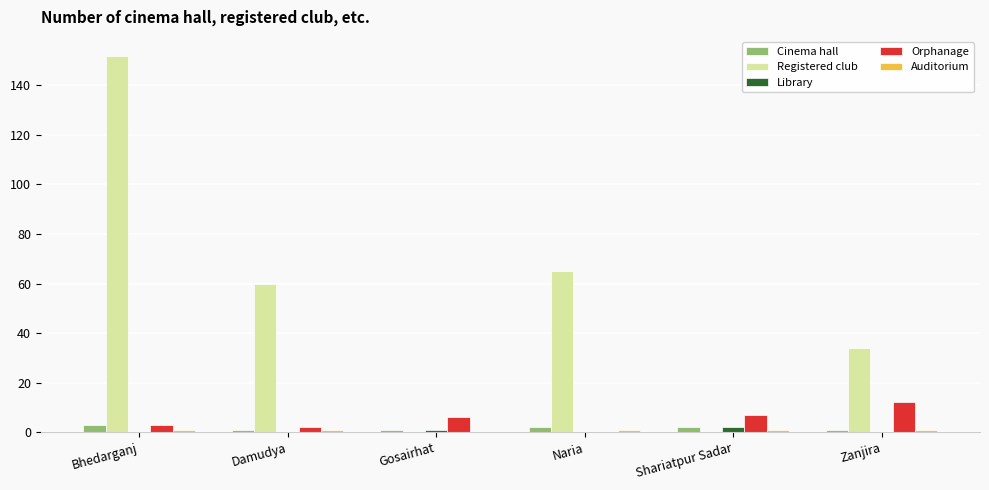

Which series has the largest total across all categories?

Registered club